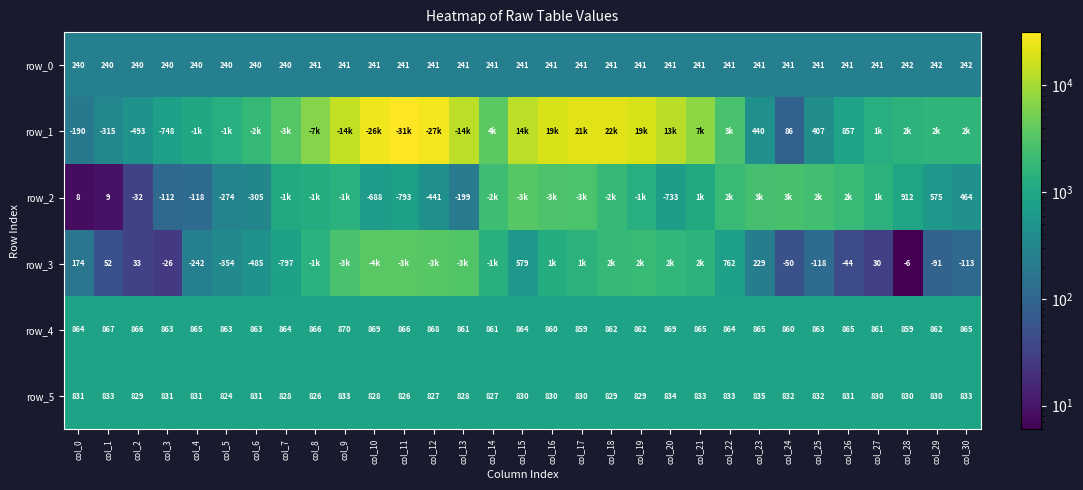

Reading left to right, list all the values displayed in this chart.

row_0: 240.1	240.1	240.2	240.2	240.3	240.3	240.4	240.4	240.5	240.6	240.6	240.7	240.7	240.8	240.8	240.9	240.9	241.0	241.0	241.1	241.1	241.2	241.2	241.3	241.3	241.4	241.4	241.5	241.5	241.6	241.6
row_1: 190.0	315.0	493.0	748.0	1004.0	1351.0	1830.0	3254.0	6559.0	14328.0	25936.0	31442.0	27301.0	13568.0	3626.0	13560.0	18957.0	21483.0	21561.0	18698.0	12992.0	7310.0	2733.0	440.0	86.0	407.0	857.0	1274.0	1514.0	1646.0	1655.0
row_2: 8.0	9.0	32.0	112.0	118.0	274.0	305.0	1075.0	1203.0	1415.0	688.0	793.0	441.0	199.0	2232.0	3440.0	2910.0	2773.0	1851.0	1298.0	733.0	1108.0	1975.0	2547.0	2570.0	2369.0	1918.0	1478.0	912.0	575.0	464.0
row_3: 174.0	52.0	33.0	26.0	242.0	354.0	485.0	797.0	1426.0	2657.0	3563.0	3491.0	3401.0	3030.0	1363.0	579.0	1207.0	1460.0	1885.0	1915.0	1740.0	1520.0	762.0	229.0	50.0	118.0	44.0	30.0	6.0	91.0	113.0
row_4: 864.0	867.0	866.0	863.0	865.0	863.0	863.0	864.0	866.0	870.0	869.0	866.0	868.0	861.0	861.0	864.0	860.0	859.0	862.0	862.0	869.0	865.0	864.0	865.0	860.0	863.0	865.0	861.0	859.0	862.0	865.0
row_5: 831.0	833.0	829.0	831.0	831.0	824.0	831.0	828.0	826.0	833.0	828.0	826.0	827.0	828.0	827.0	830.0	830.0	830.0	829.0	829.0	834.0	833.0	833.0	835.0	832.0	832.0	831.0	830.0	830.0	830.0	833.0